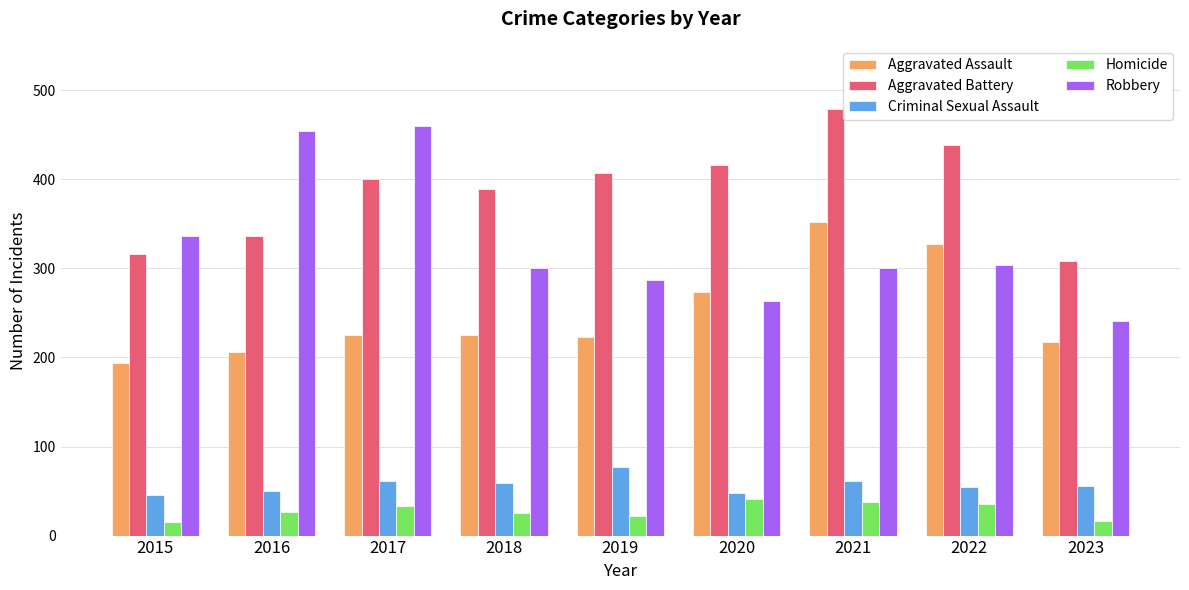

What value does the Aggravated Assault series have at 2021?

352